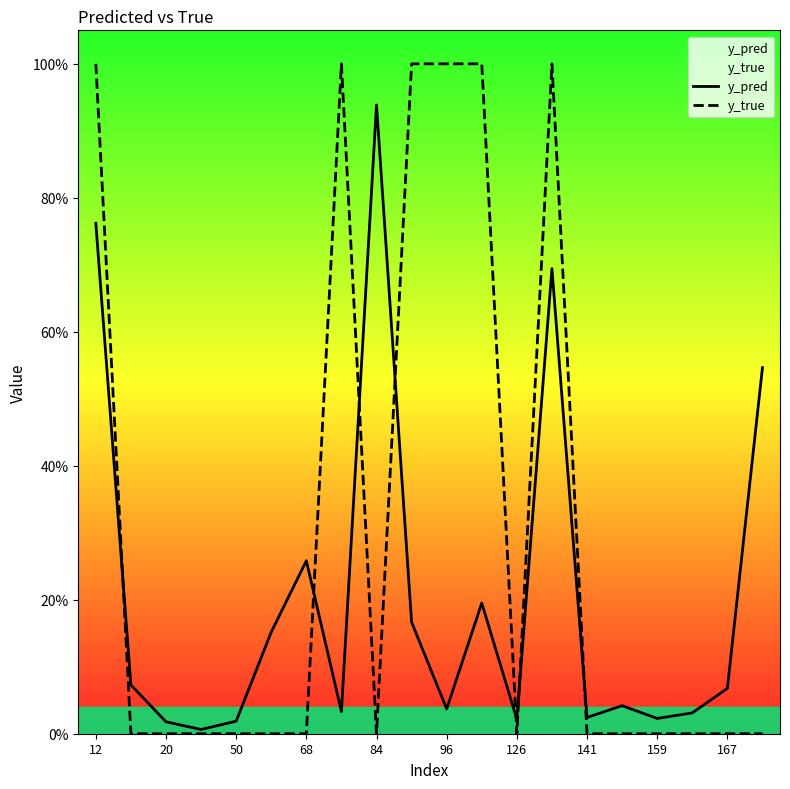

What are all the series names shown in the legend?

y_pred, y_true